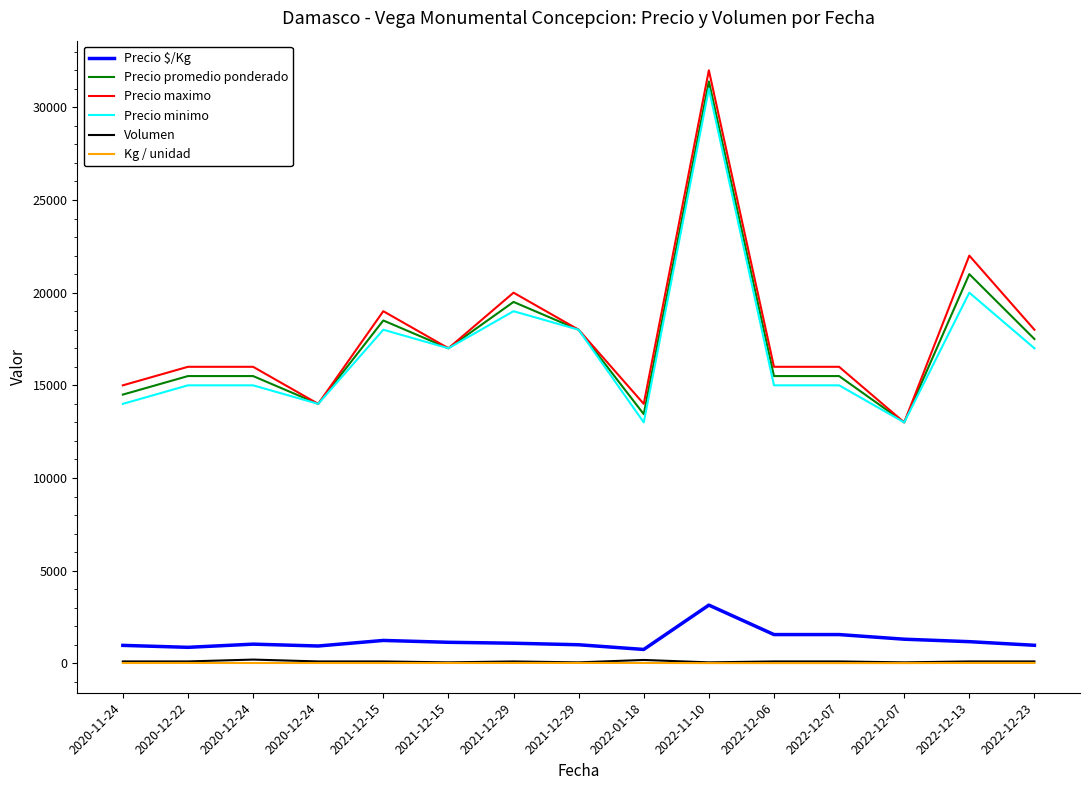

What is the difference between the highest and lowest values at 2020-12-24?

15985